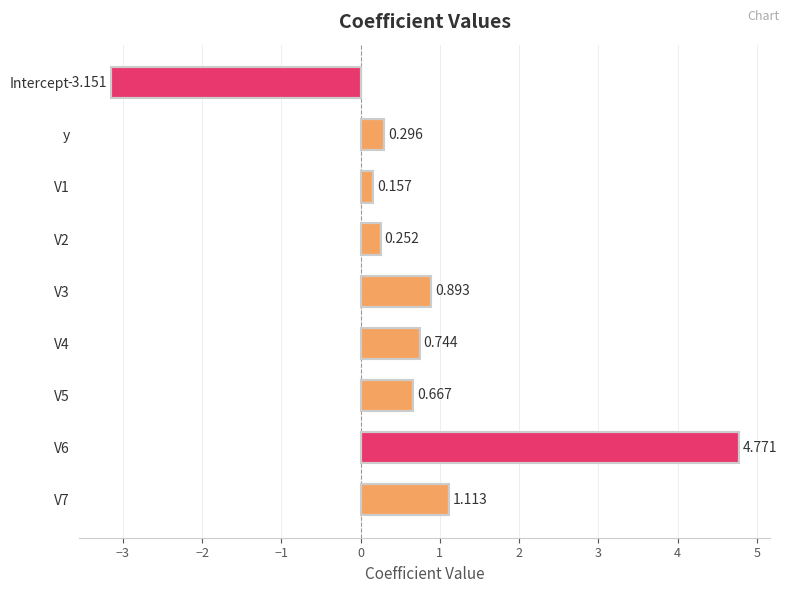

How many values are below zero?

1